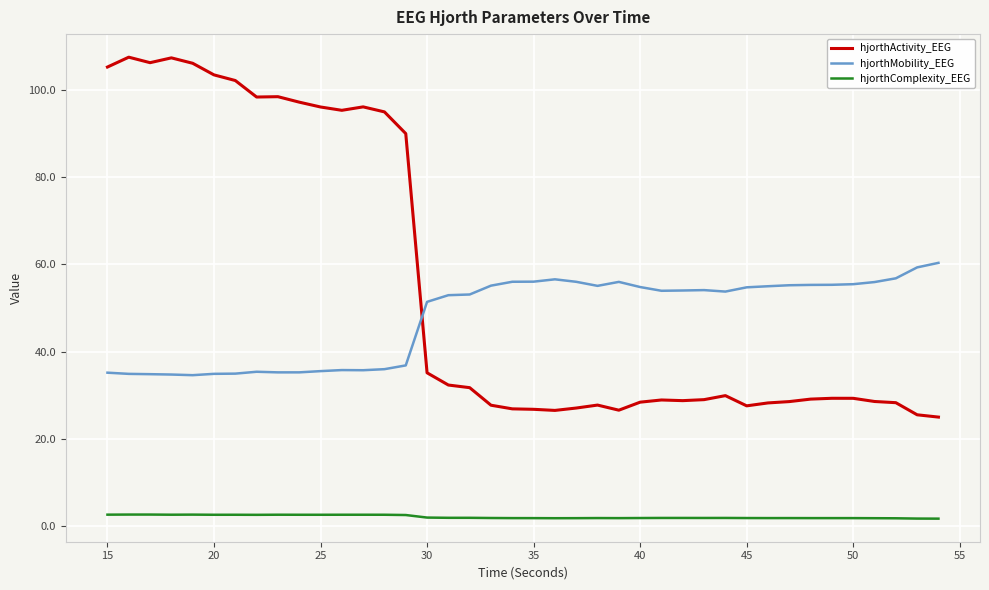

True or false: hjorthMobility_EEG and hjorthComplexity_EEG cross at least once.

False